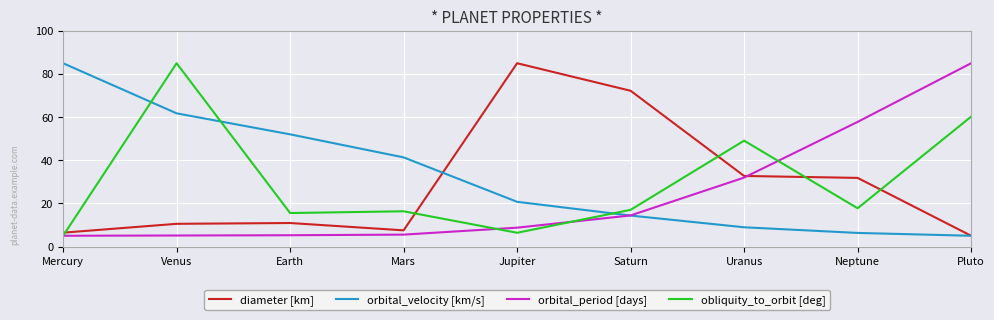

True or false: obliquity_to_orbit [deg] has more than 0 points higher than both neighbors.

True